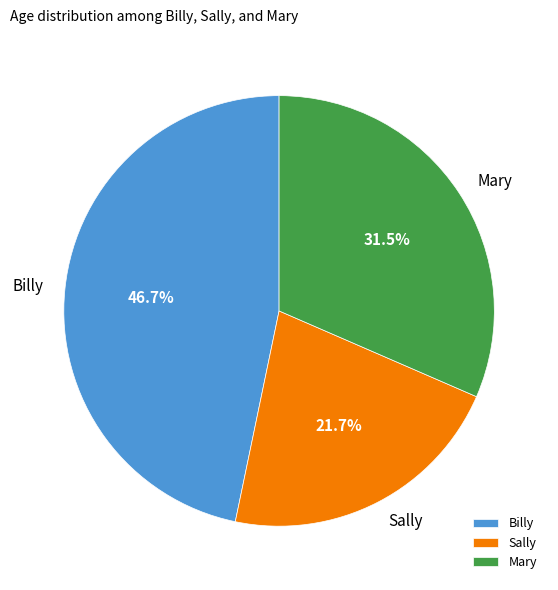

To the nearest percent, what percentage of the pie is Sally?

22%